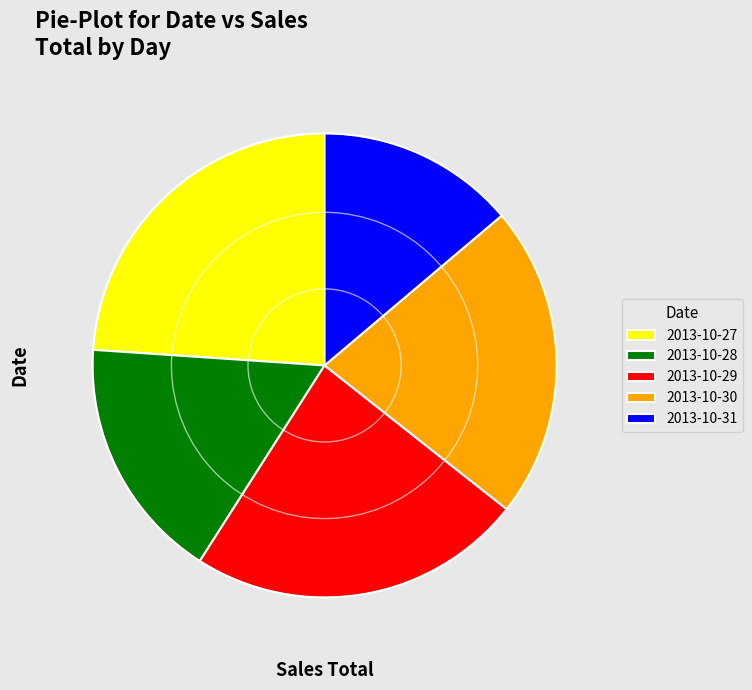

Rank the categories by value from lowest to highest.

2013-10-31, 2013-10-28, 2013-10-30, 2013-10-29, 2013-10-27